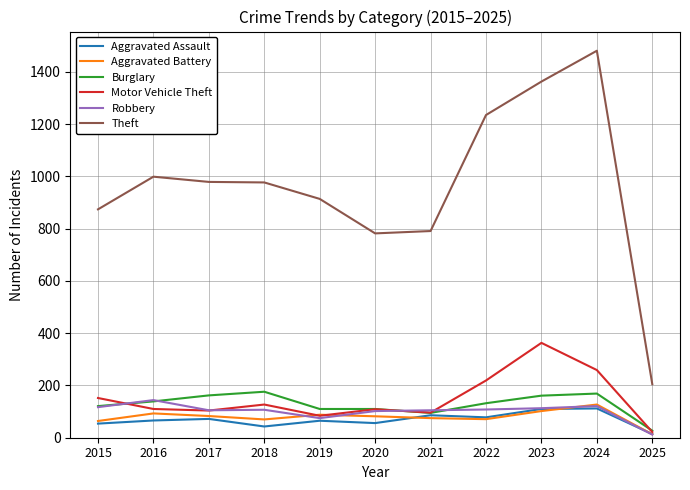

Count the number of categories in the chart.

11